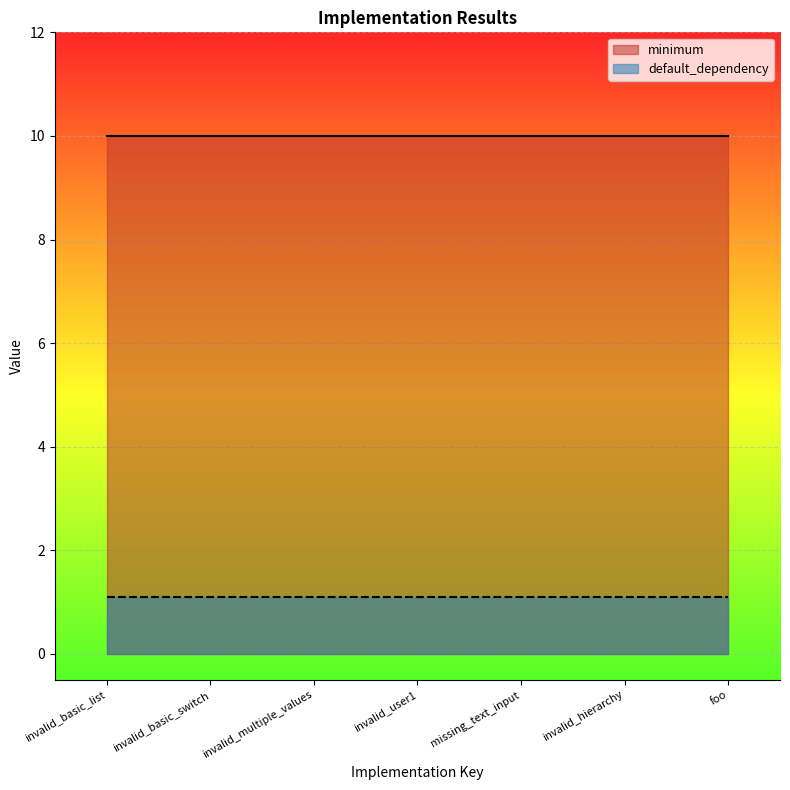

What is the sum of the minimum values at missing_text_input and invalid_basic_switch?

20.0